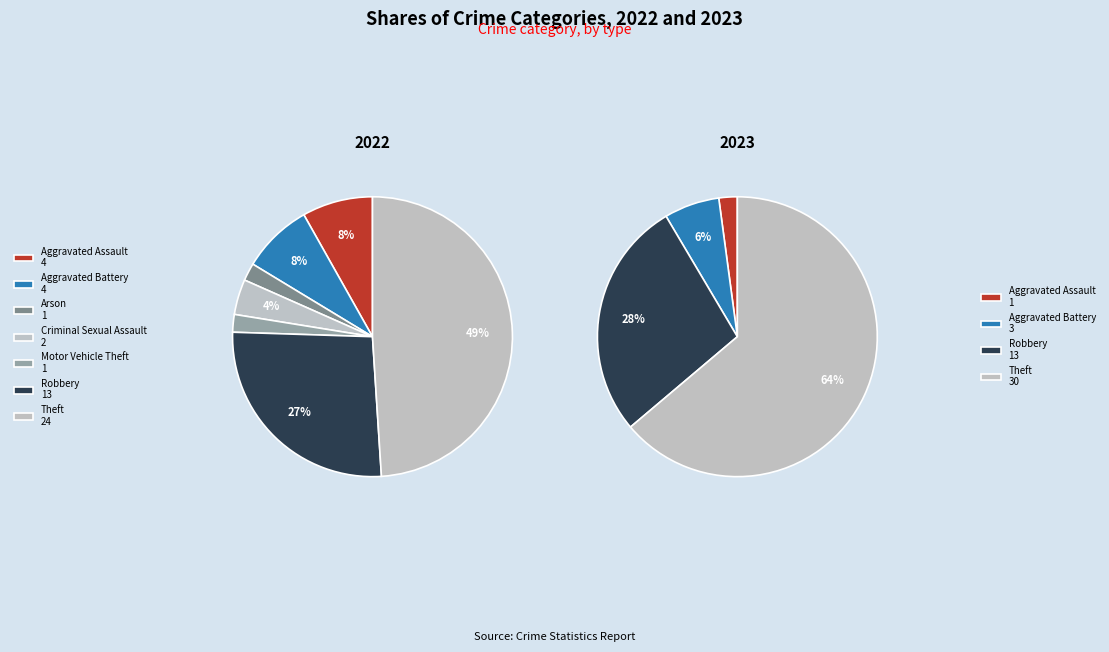

What percentage is NOT represented by values_2023?

97.9%